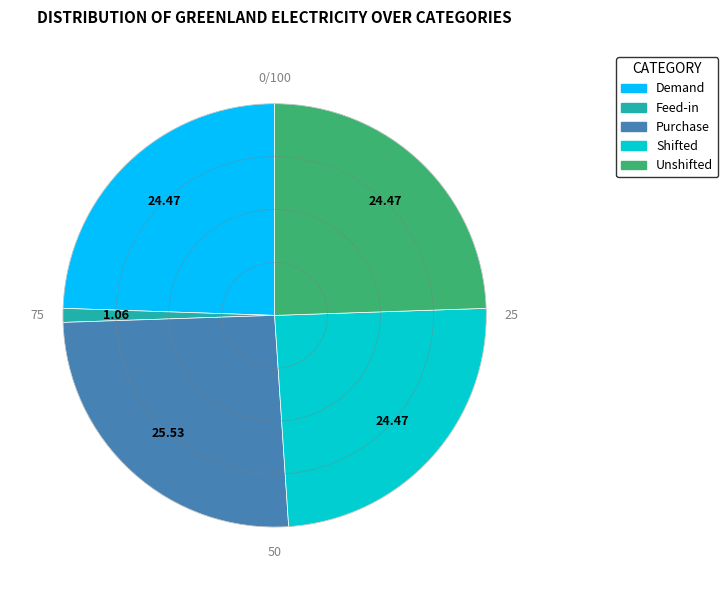

Does any single category account for the majority?

No